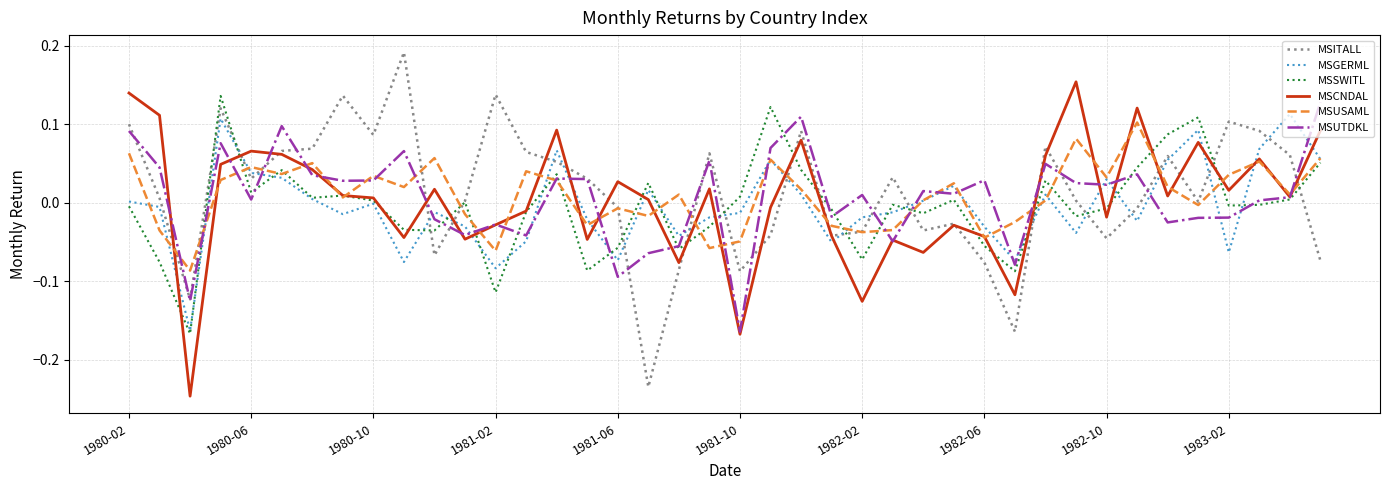

After their last crossing, which series has the higher values: MSITALL or MSGERML?

MSGERML